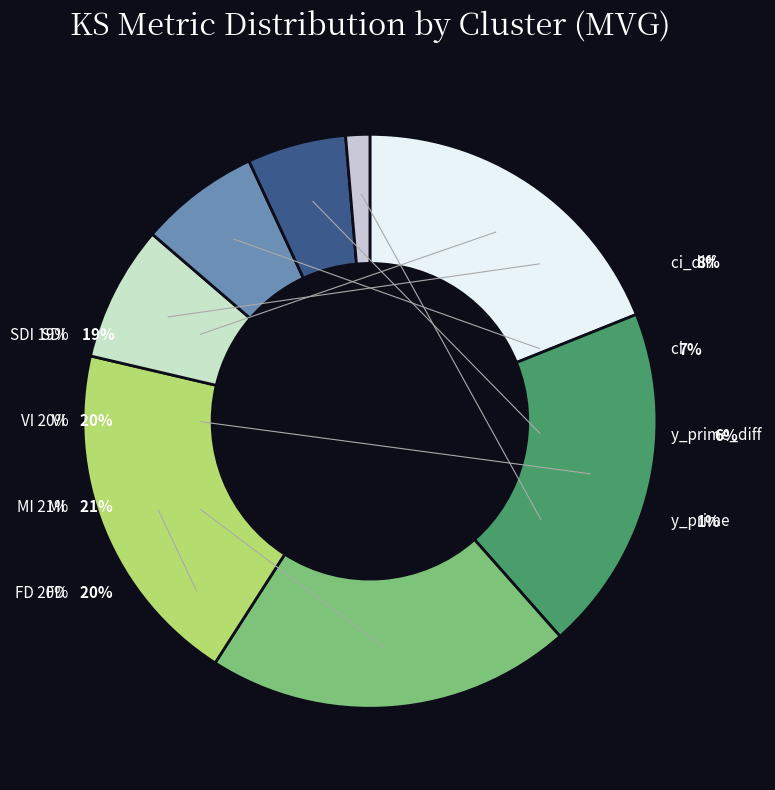

How many segments does this pie chart have?

8